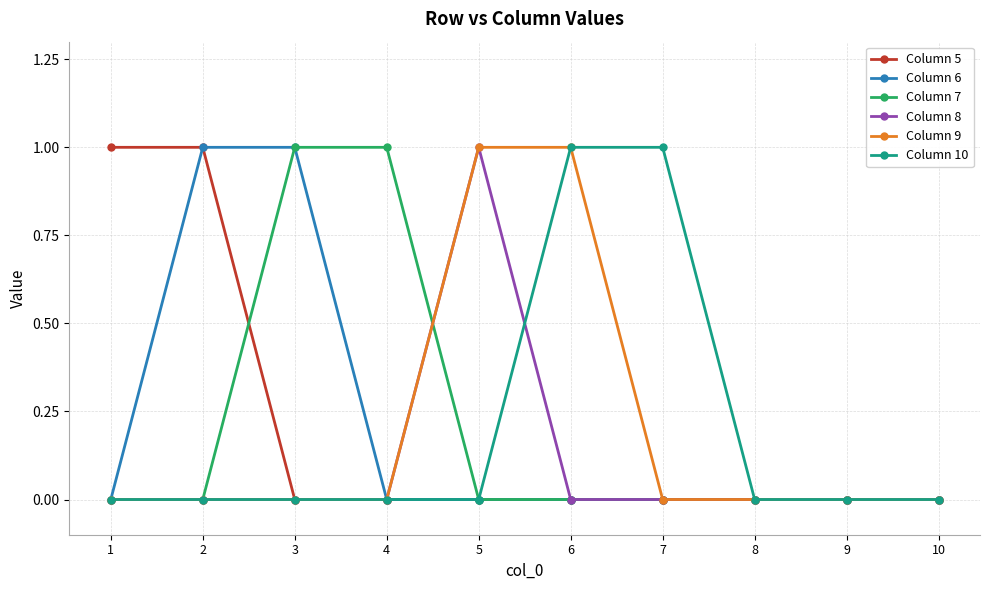

Is it true that Column 10 equals 0 at 9?

True